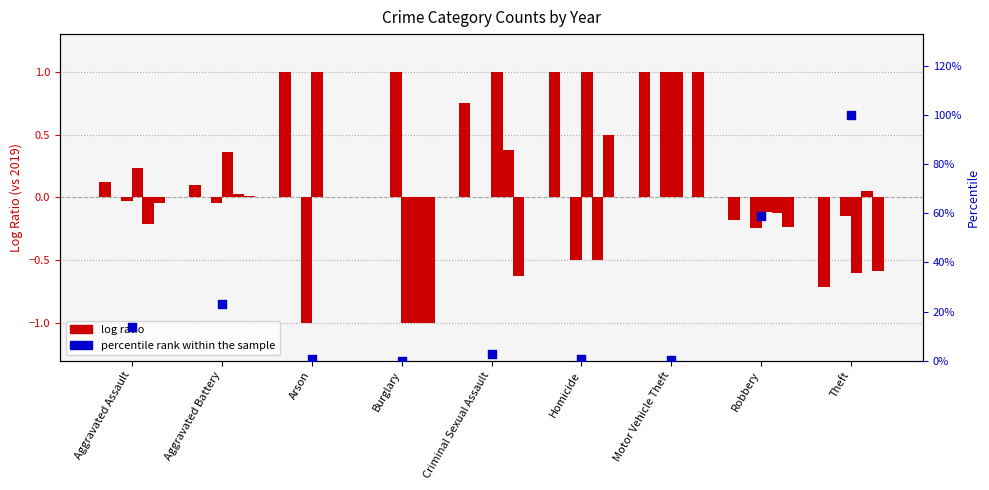

Approximately how many times larger is the value at Aggravated Battery compared to Criminal Sexual Assault?

8.8